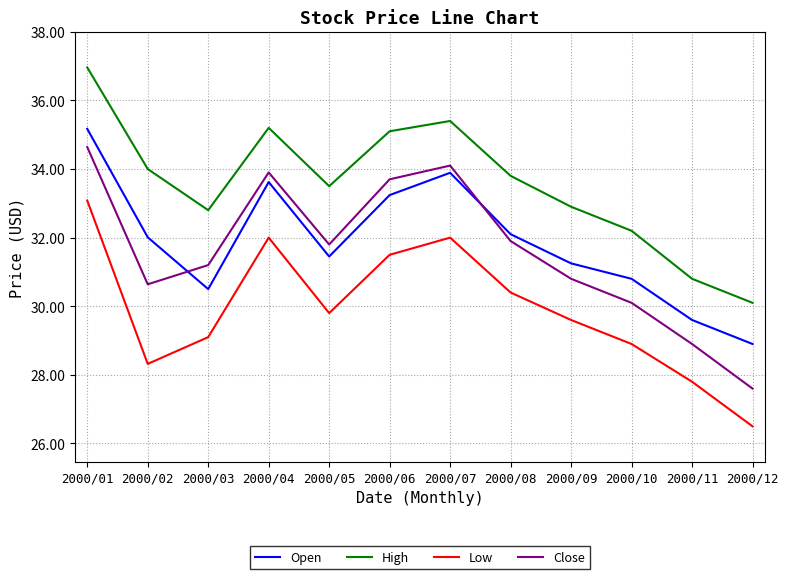

How many values in the Open series exceed 32?

6